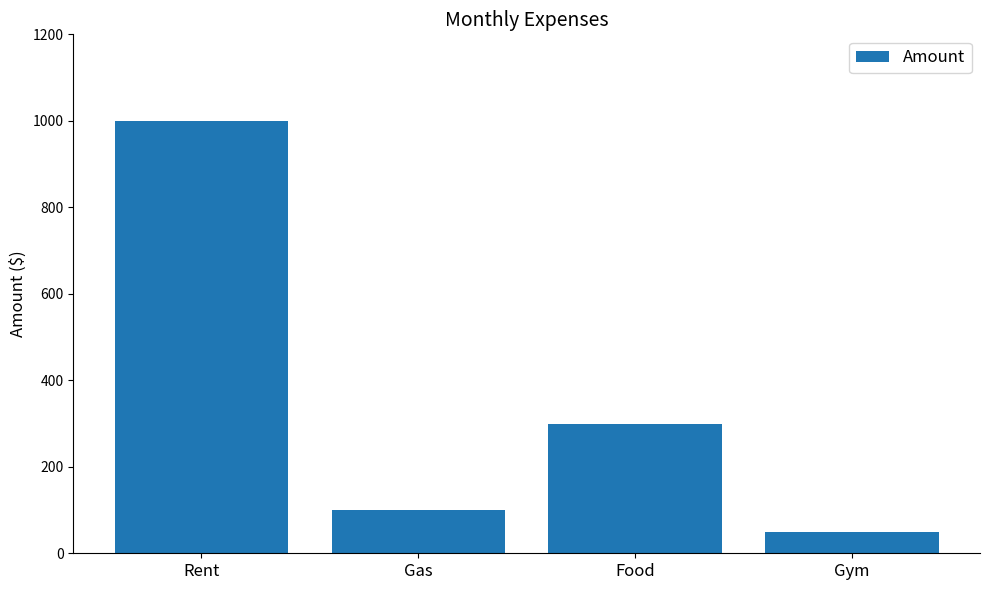

The chart shows a value of 50 at Gym. True or false?

True